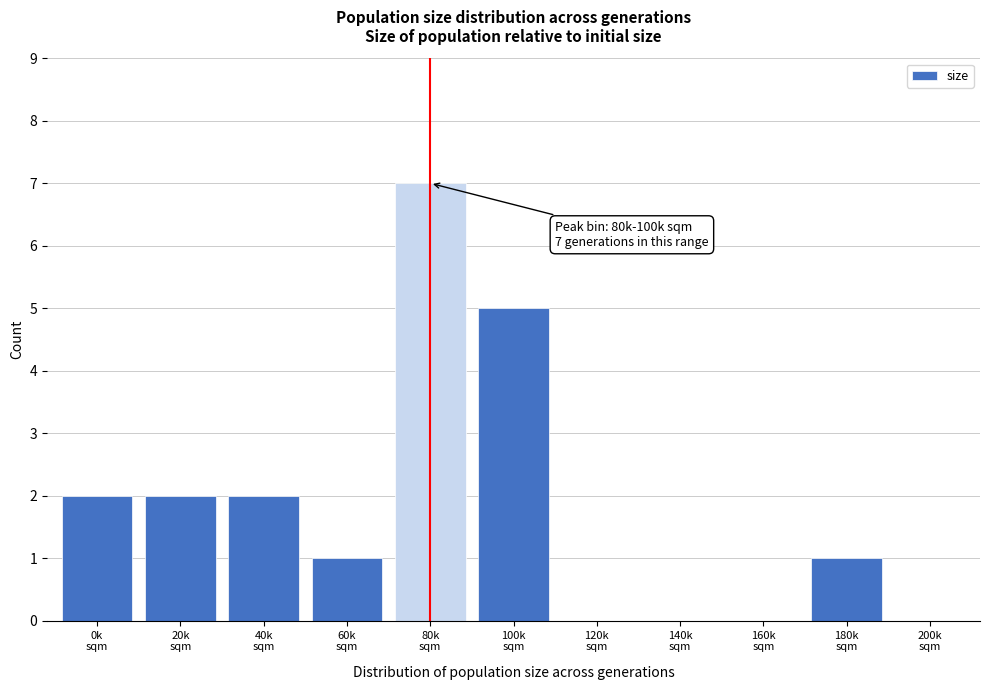

What is the greatest value displayed?

7